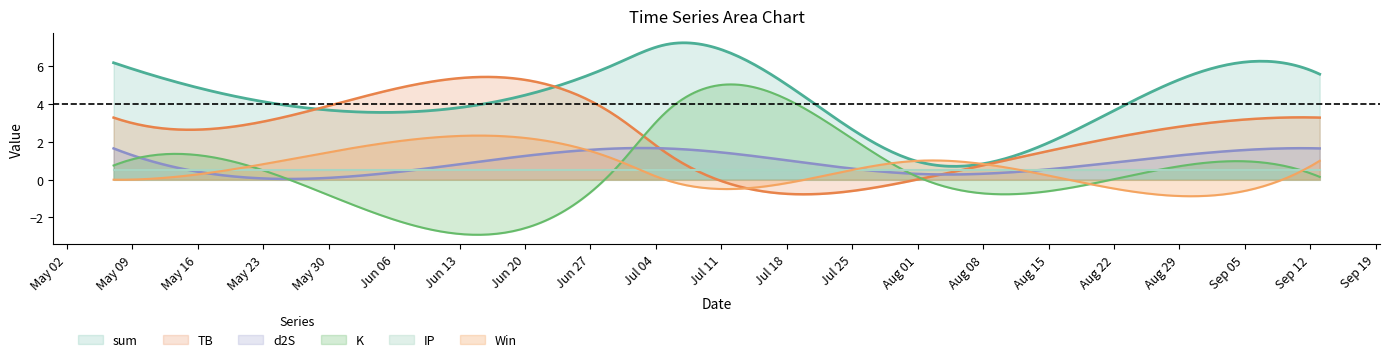

True or false: IP has more than 0 points higher than both neighbors.

False